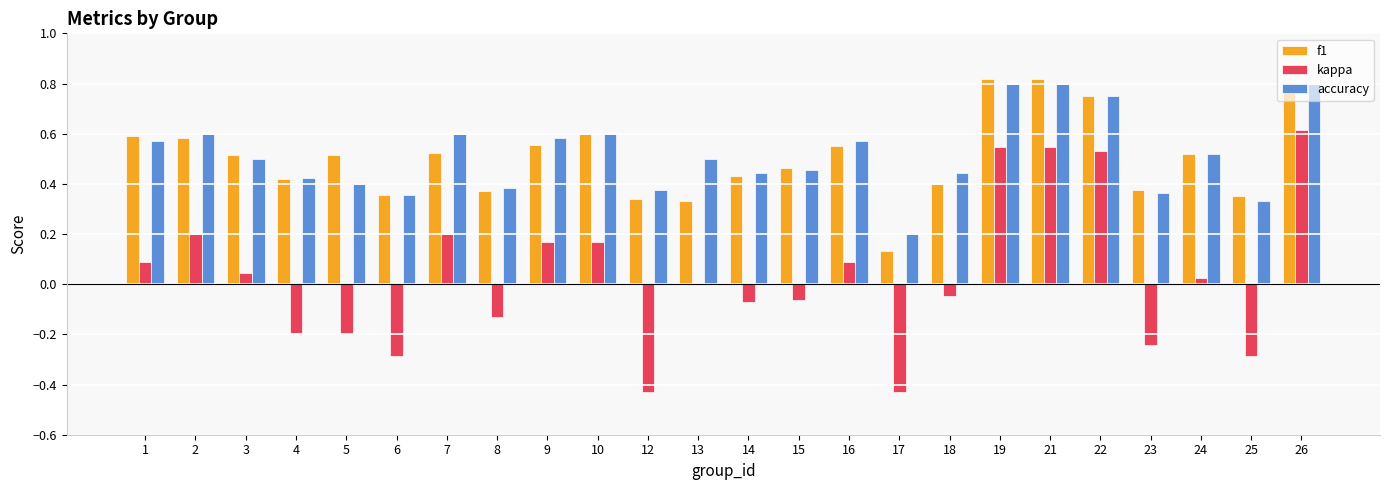

Which series has the widest spread of values?

kappa